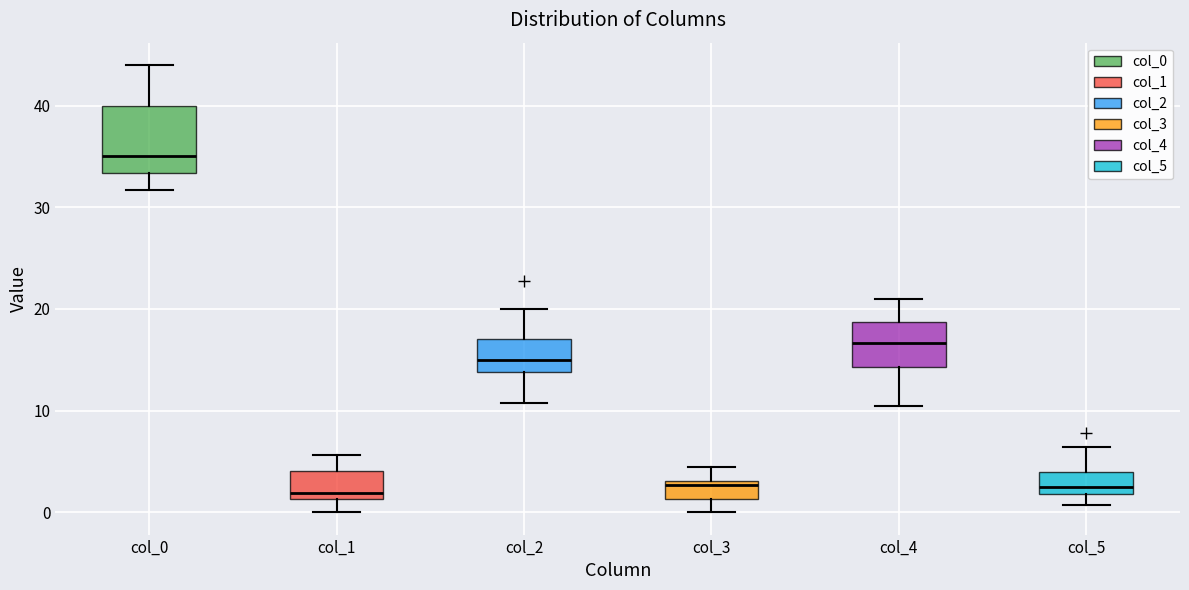

Which box has the highest median line?

col_0